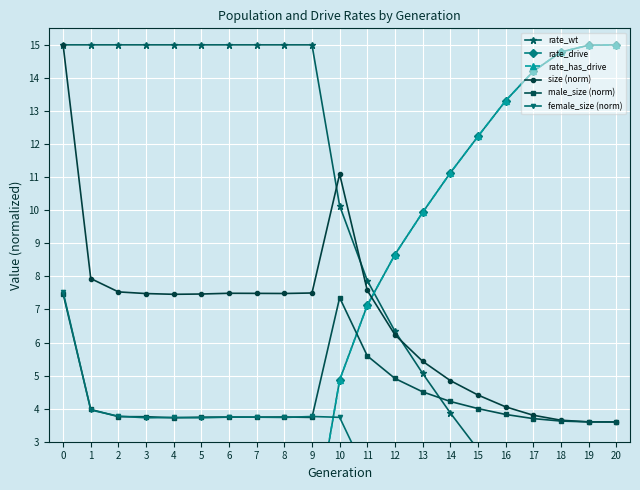

At which label is rate_drive closest to 7?

11